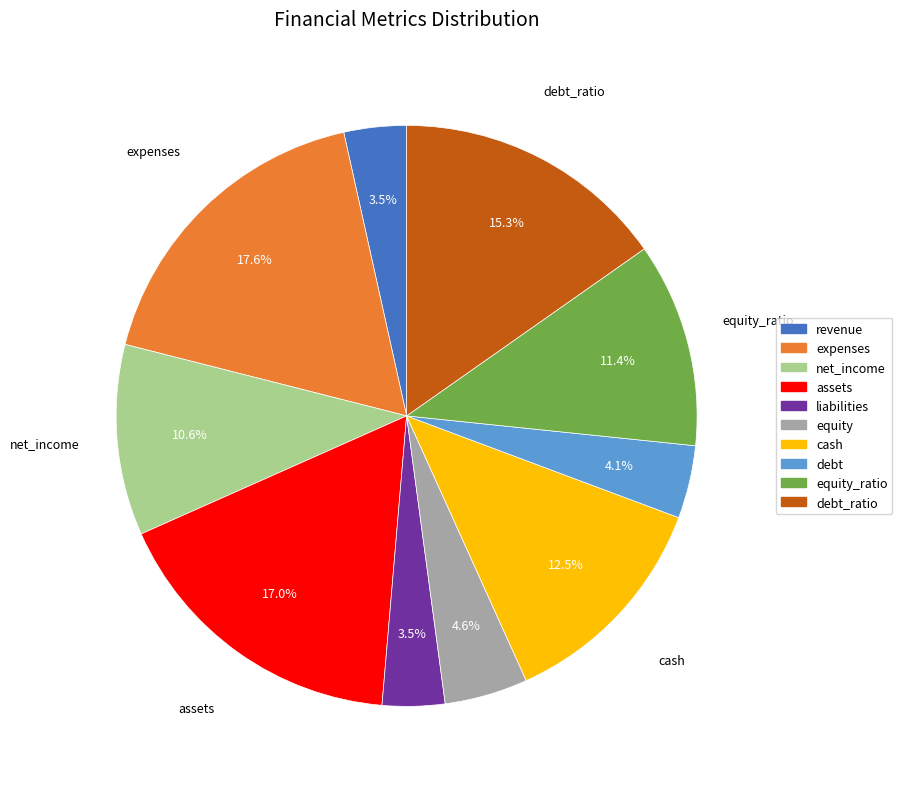

Does any single category account for the majority?

No